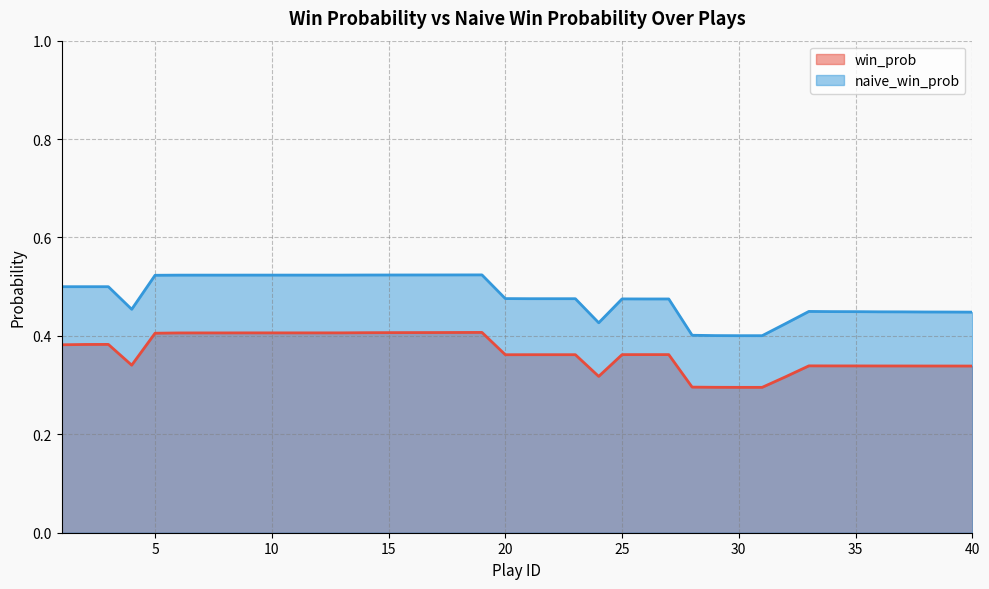

Is it true that win_prob equals 0.1 at 20?

False